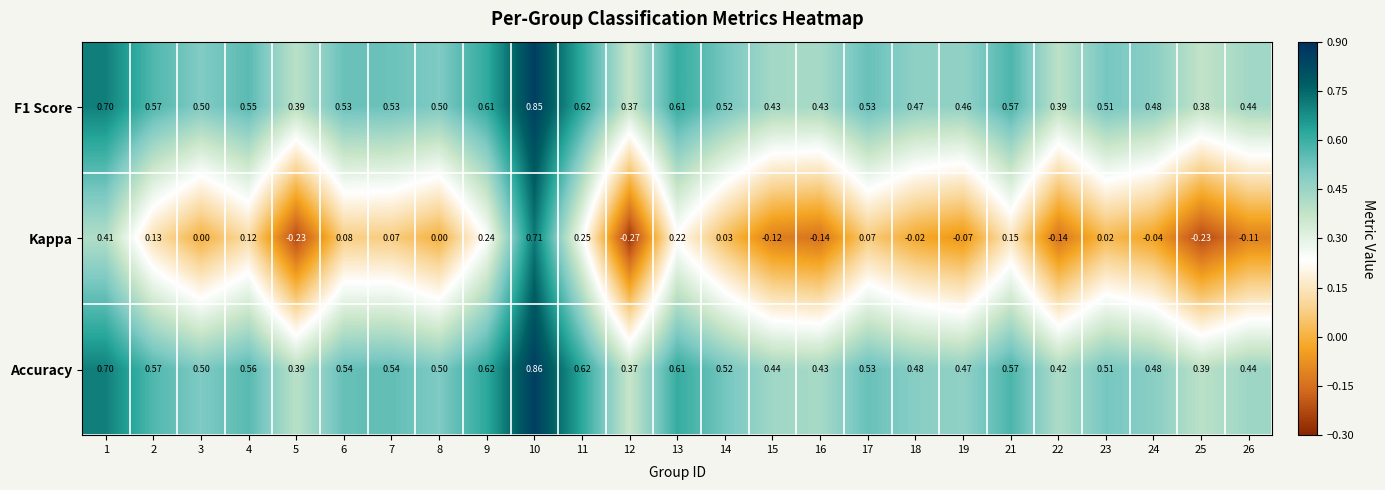

Is the value of Accuracy at 24 greater than the value of Kappa at 26?

Yes